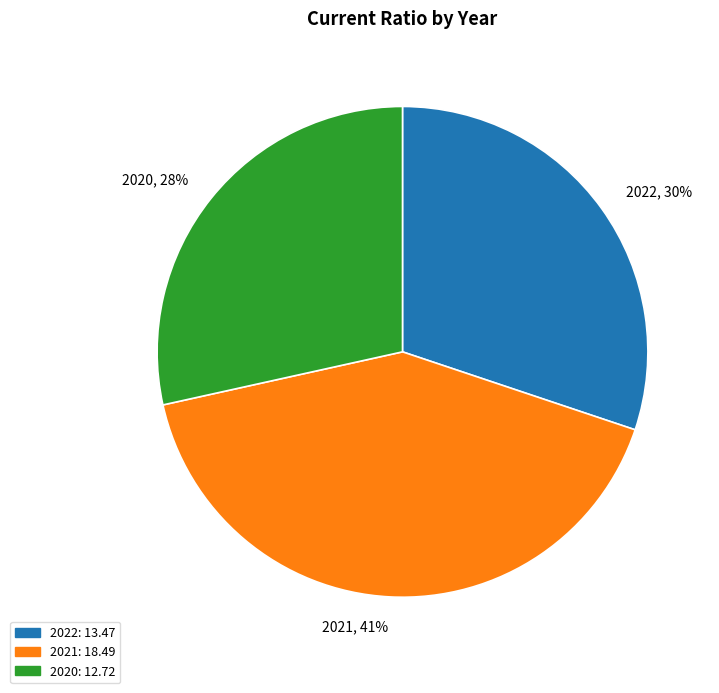

How many segments does this pie chart have?

3